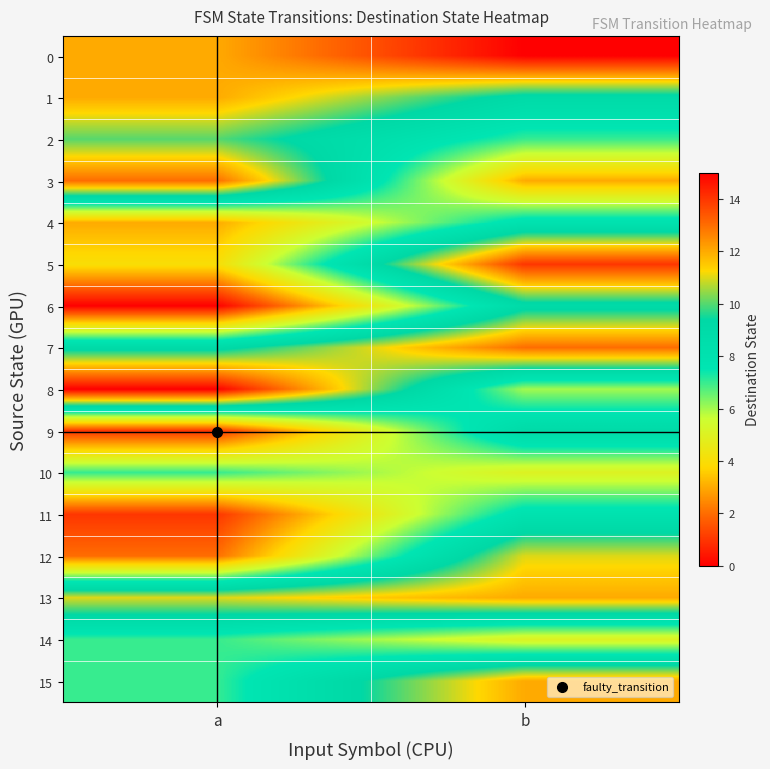

What is the spread (max minus min) of values at b?

12